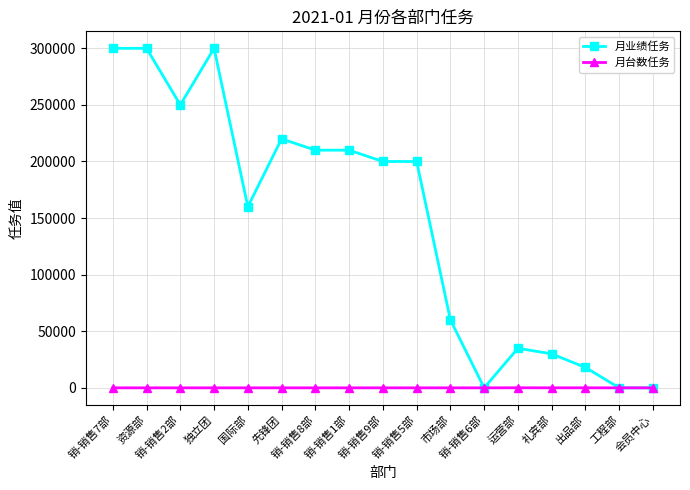

What is the sum of all 月台数任务 values?

125